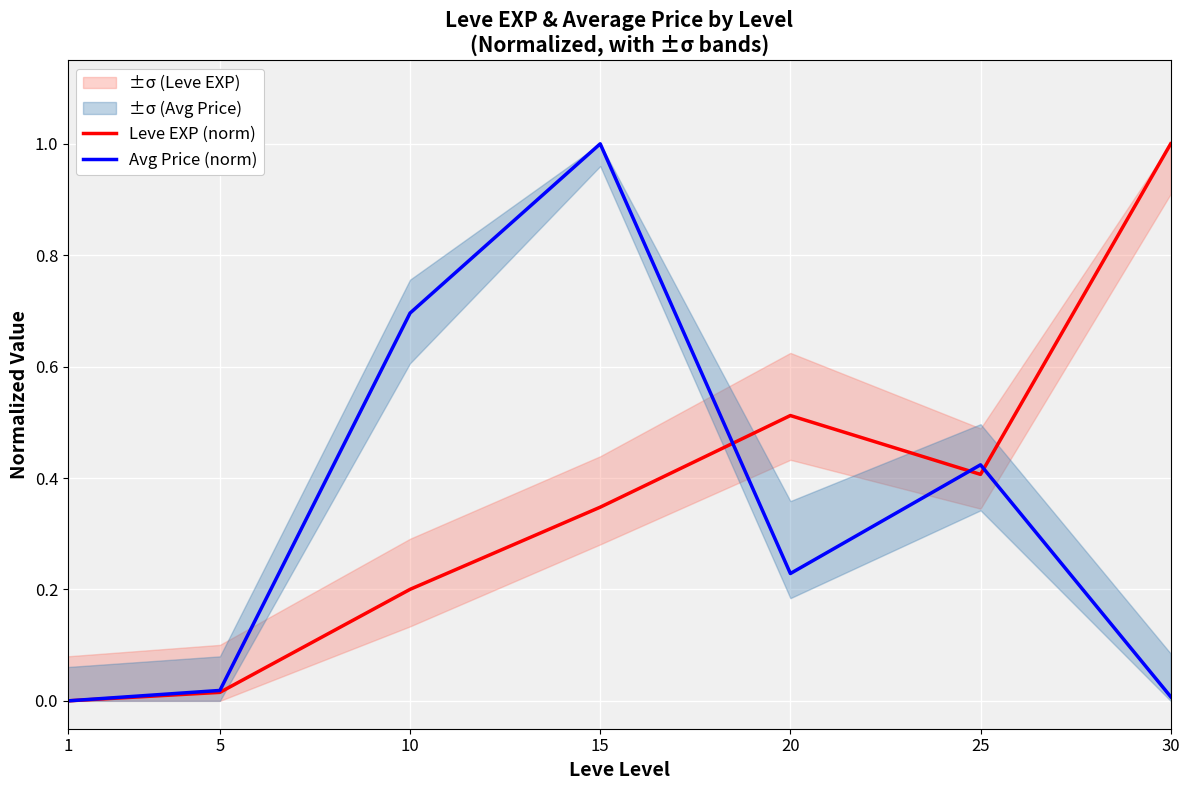

The value of Avg Price (norm) at 1 is 0.0. True or false?

True